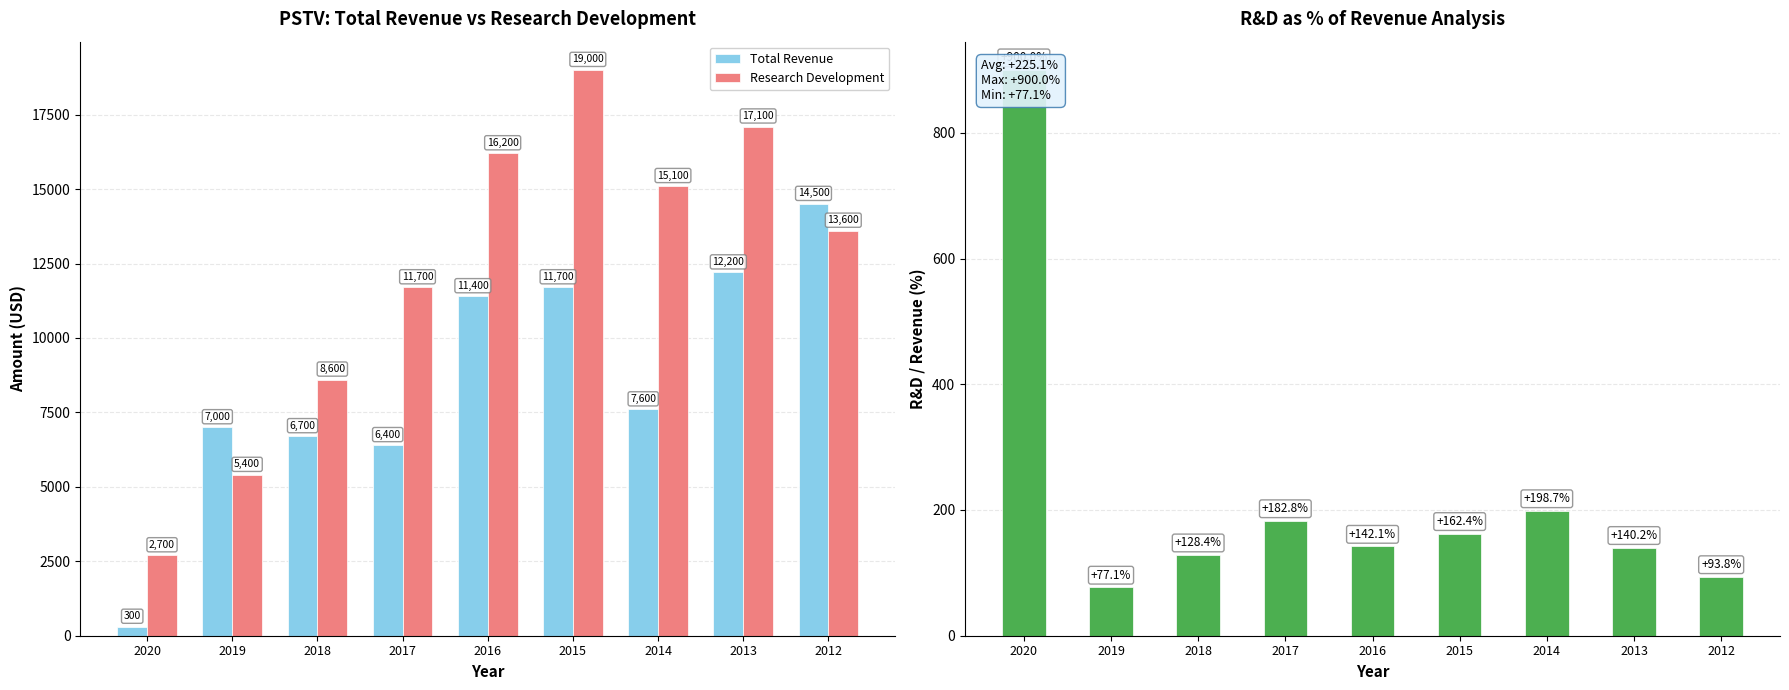

What is the average value of the Total Revenue series?

8644